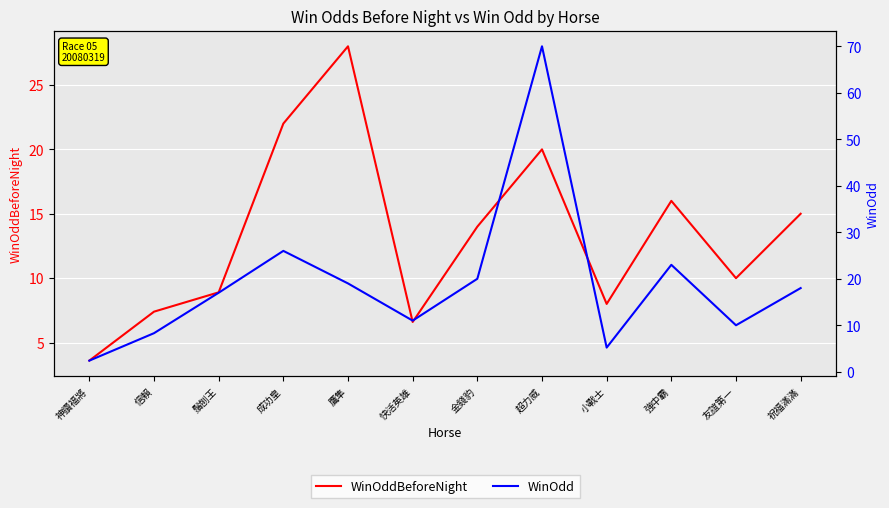

What is the highest value of the WinOddBeforeNight series?

28.0